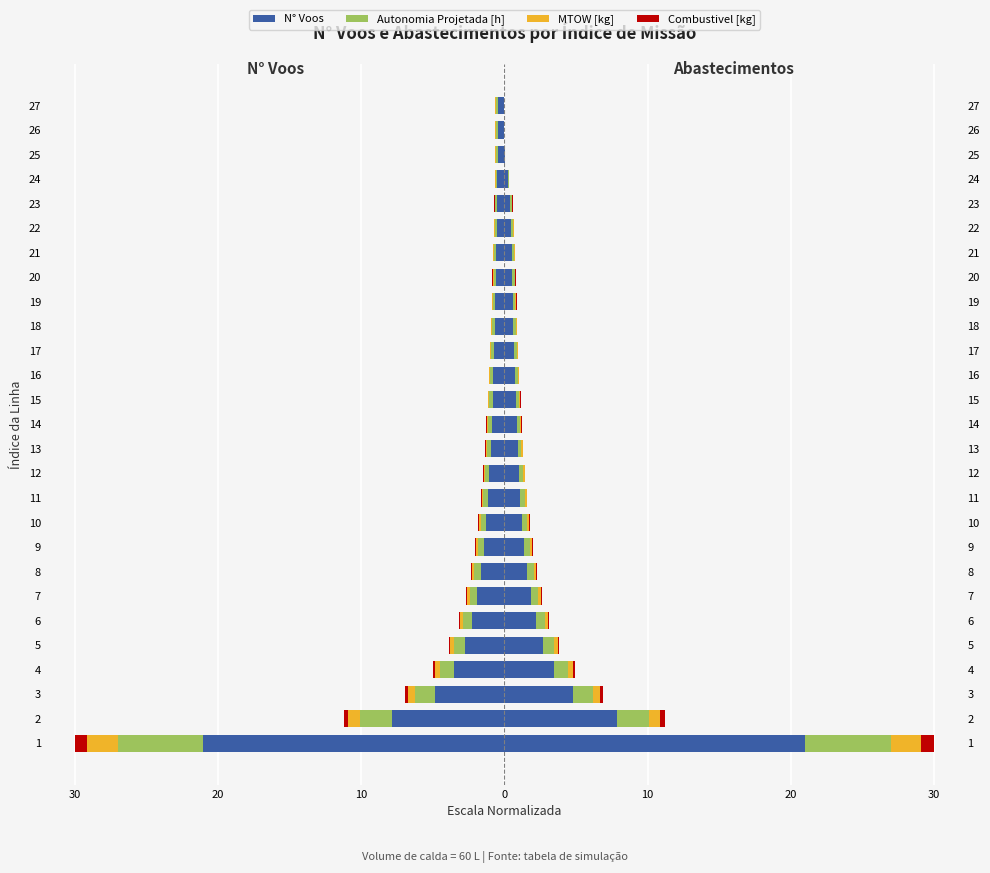

True or false: Combustivel [kg] has a value of -0.0 at 20.

False